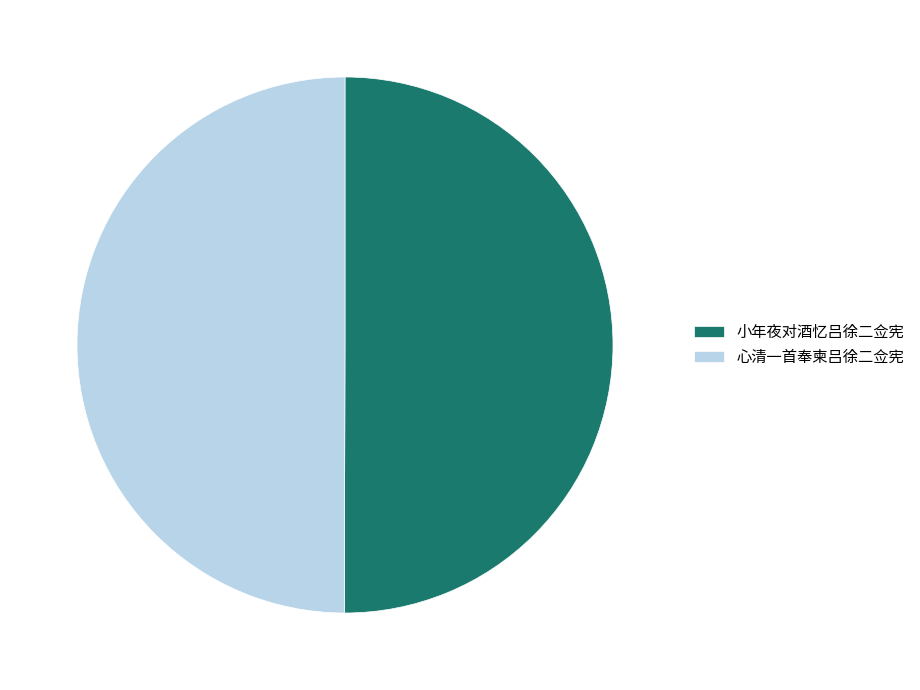

Is the sum of 小年夜对酒忆吕徐二佥宪 and 心清一首奉柬吕徐二佥宪 greater than half?

Yes